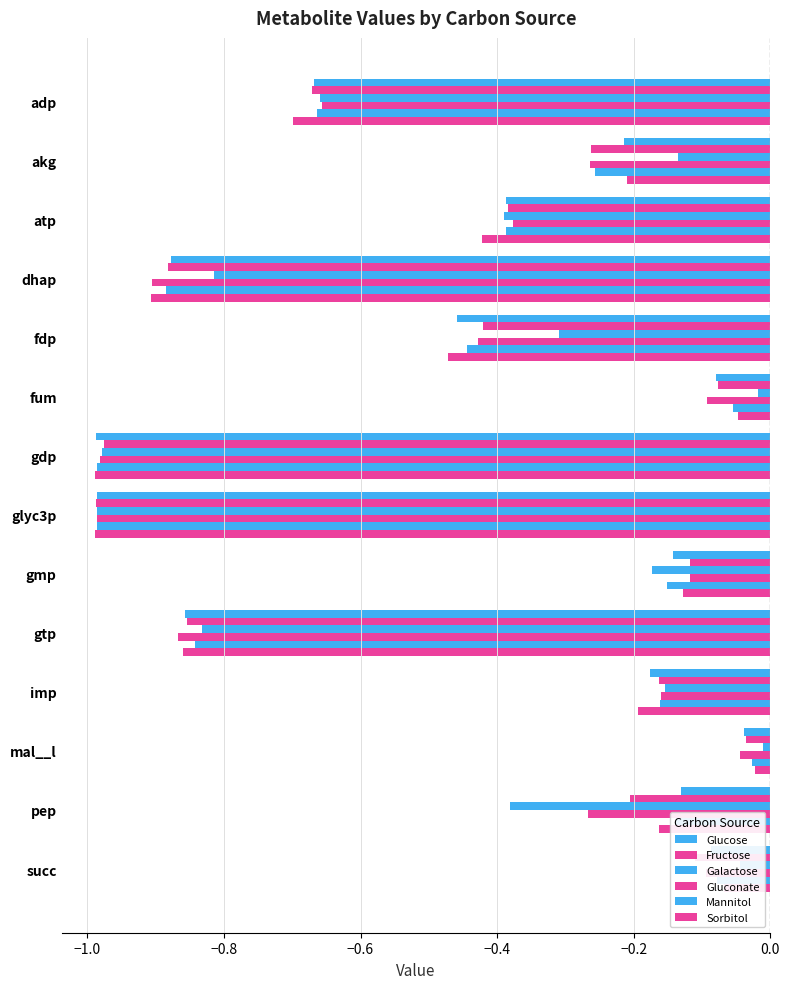

Count the number of categories in the chart.

14